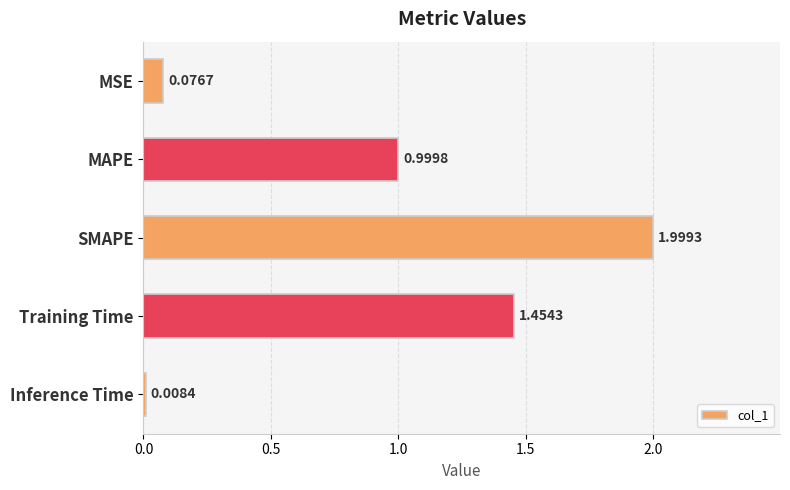

Rank the categories by value from lowest to highest.

Inference Time, MSE, MAPE, Training Time, SMAPE